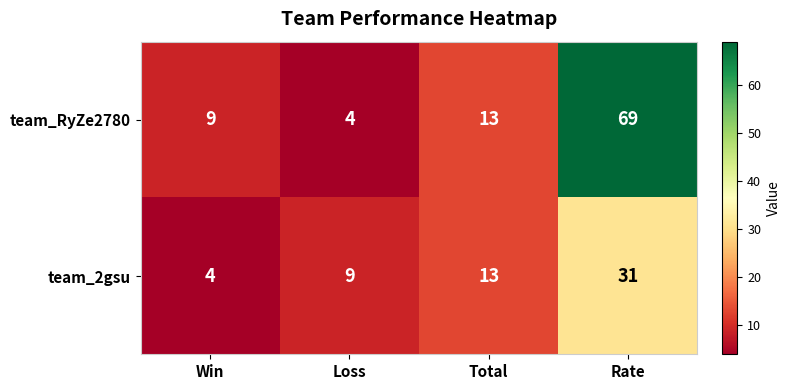

What is the difference between the maximum and minimum values in the team_RyZe2780 series?

65